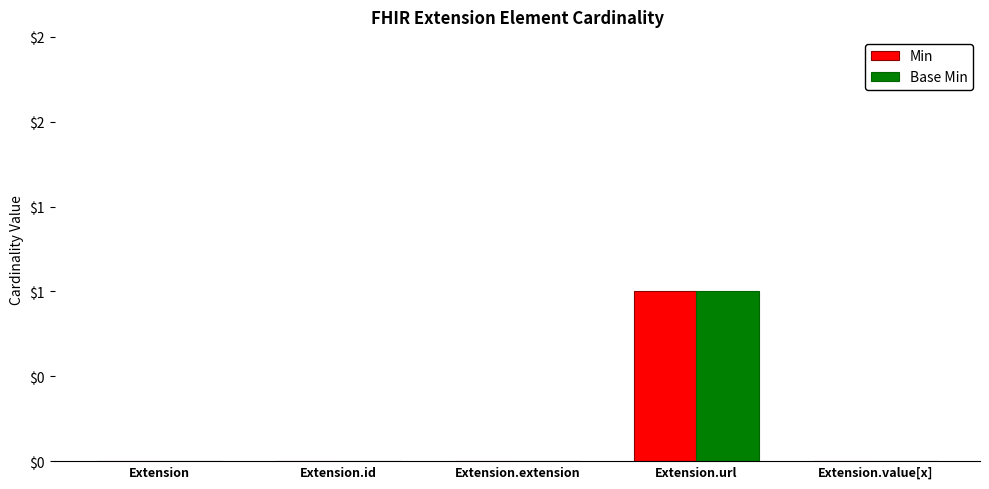

Rank the series at Extension.id from highest to lowest value.

Min, Base Min